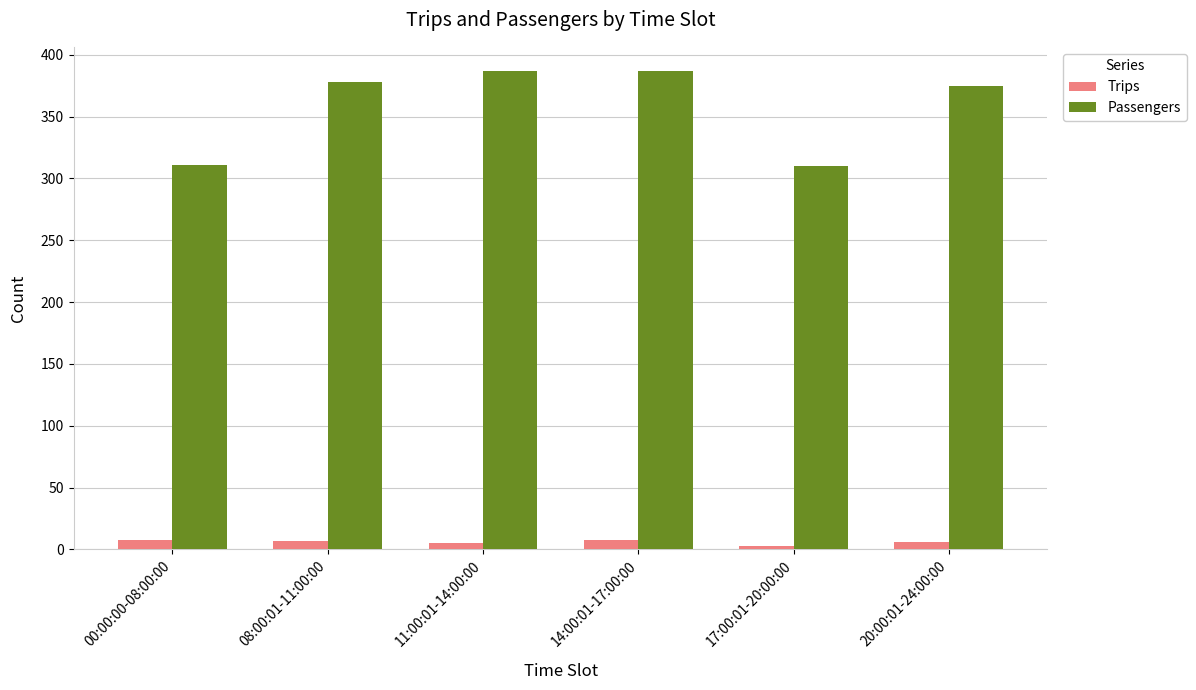

At 11:00:01-14:00:00, list the series in order from largest to smallest.

Passengers, Trips